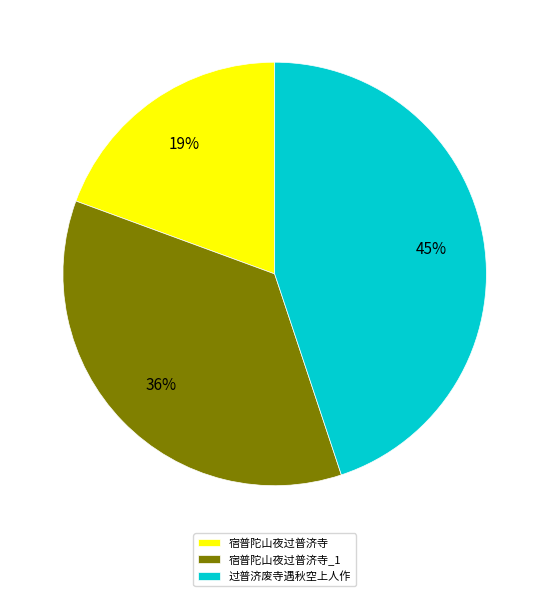

What is the smallest slice in the pie chart?

宿普陀山夜过普济寺